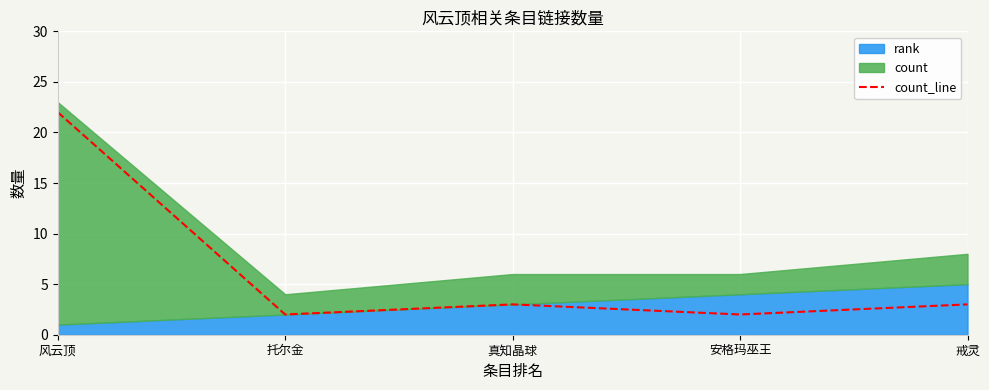

List the labels in order of value, largest first.

风云顶, 真知晶球, 戒灵, 托尔金, 安格玛巫王